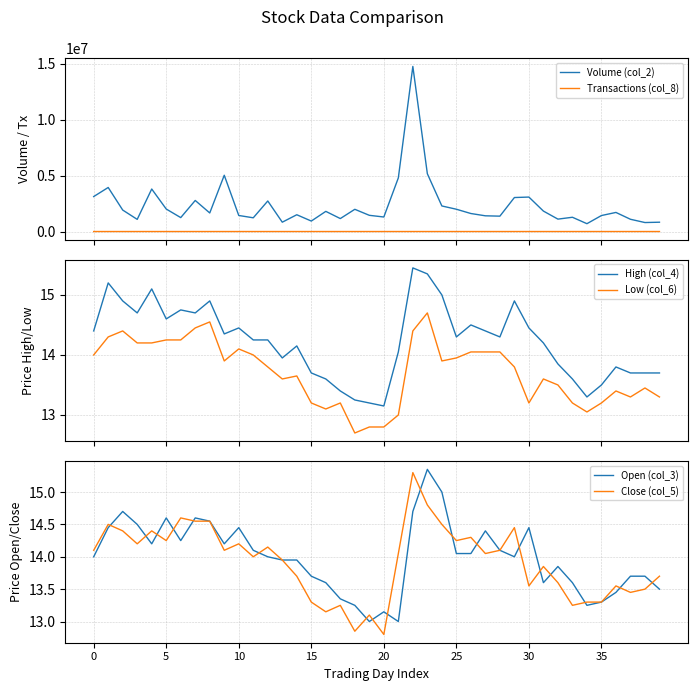

Read the High (col_4) value at 9.

14.3